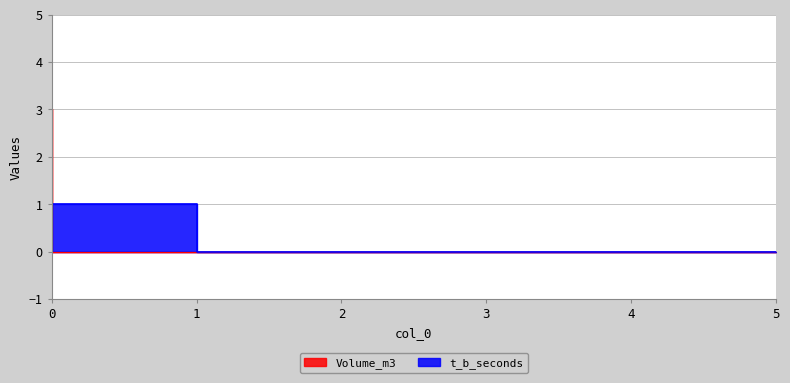

What is the sum of all Volume_m3 values?

3